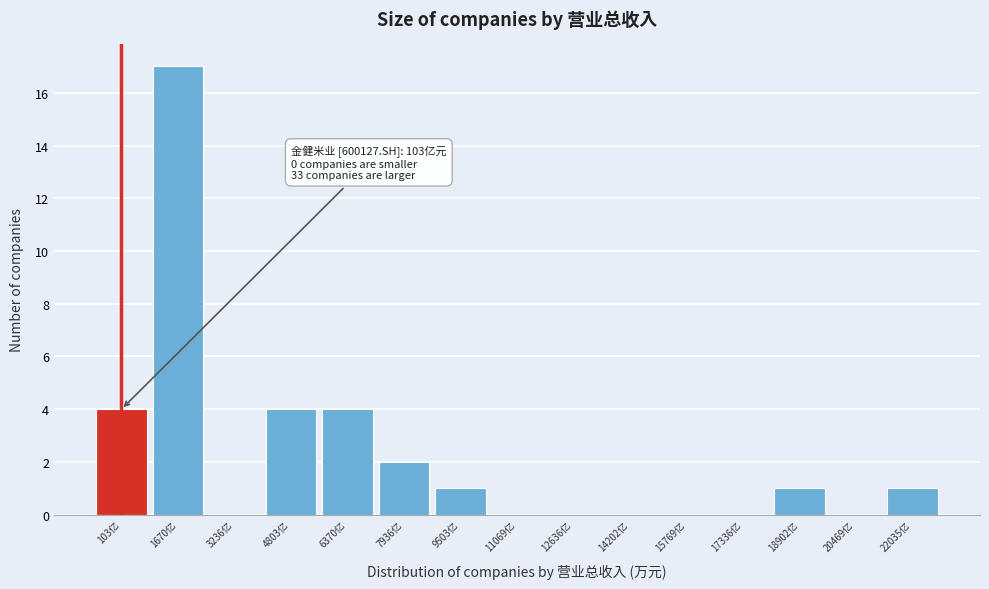

Reading right to left, transcribe all the data shown in this chart.

22035亿=1	20469亿=0	18902亿=1	17336亿=0	15769亿=0	14202亿=0	12636亿=0	11069亿=0	9503亿=1	7936亿=2	6370亿=4	4803亿=4	3236亿=0	1670亿=17	103亿=4